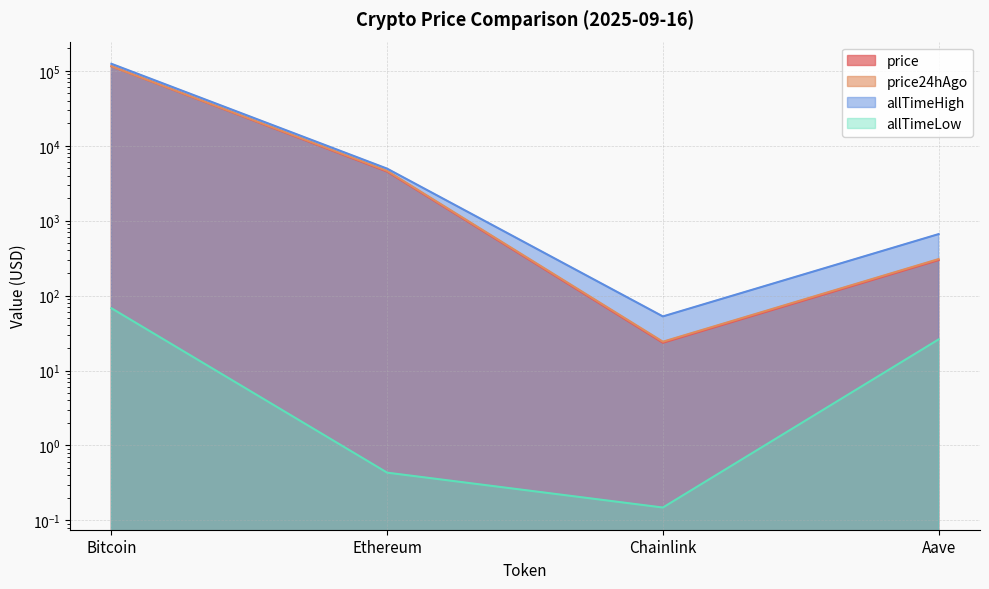

Which has a higher value, Bitcoin or Chainlink?

Bitcoin